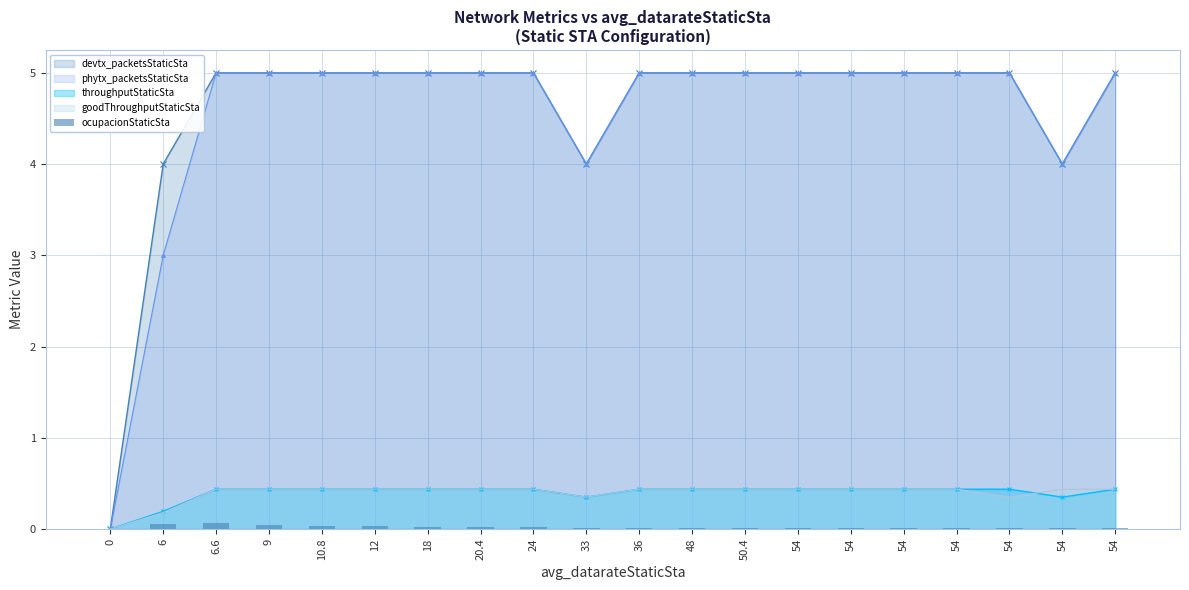

Count the number of categories in the chart.

20